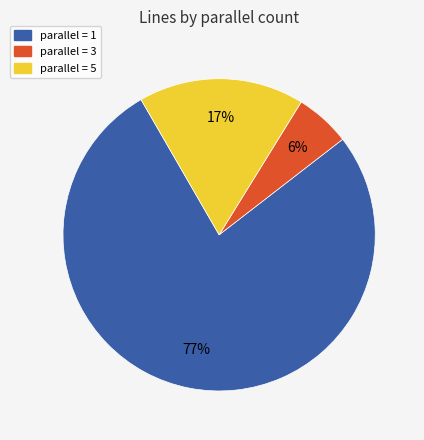

Approximately how many times larger is the value at parallel = 1 compared to parallel = 5?

4.5